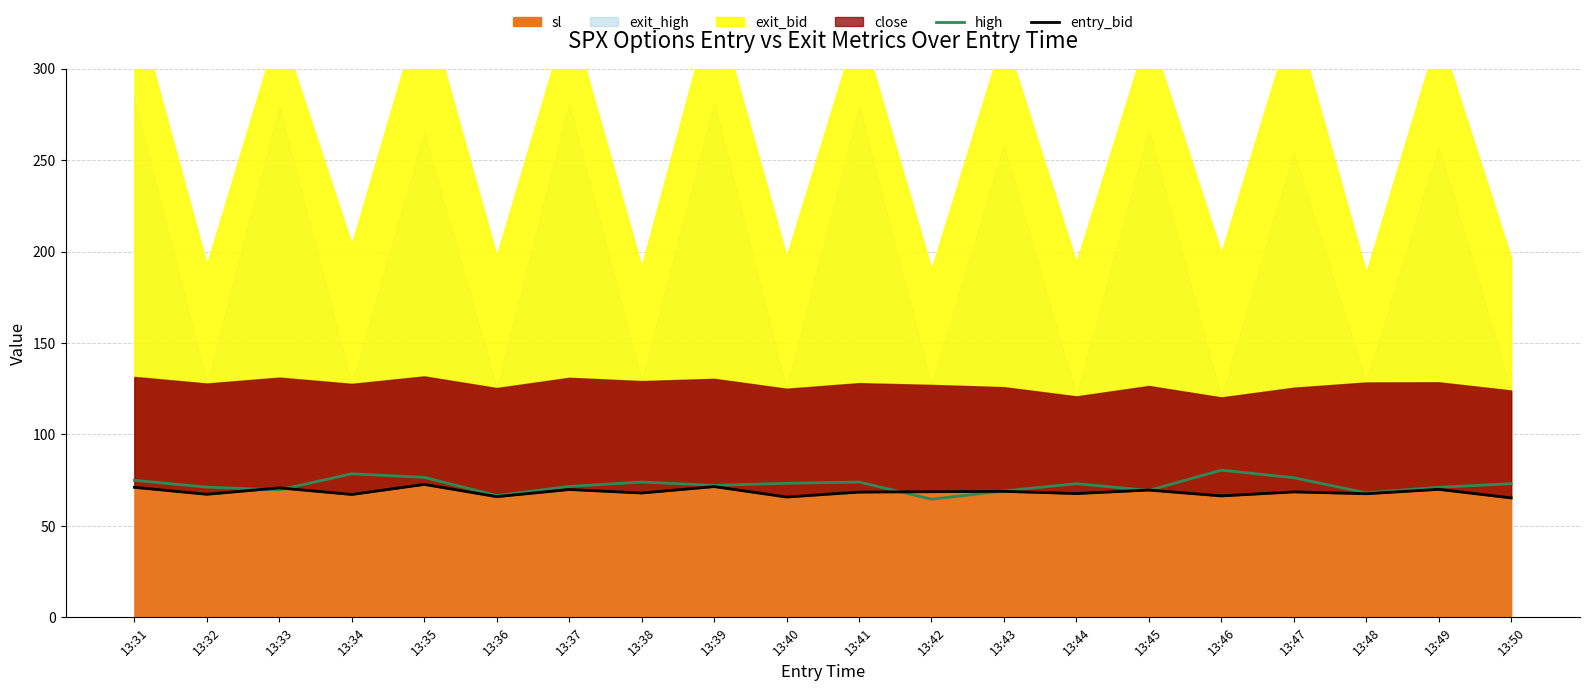

Reading right to left, what are all the values shown in this chart?

high: 73.1	71.1	68.1	76.3	80.5	69.4	73.1	69.1	64.6	74.0	73.3	72.2	74.0	71.6	66.6	76.5	78.5	69.7	71.2	74.9
entry_bid: 65.3	70.0	67.6	68.6	66.4	69.6	67.7	68.9	68.7	68.5	65.8	71.5	68.0	69.9	66.0	72.7	67.2	70.8	67.3	71.1